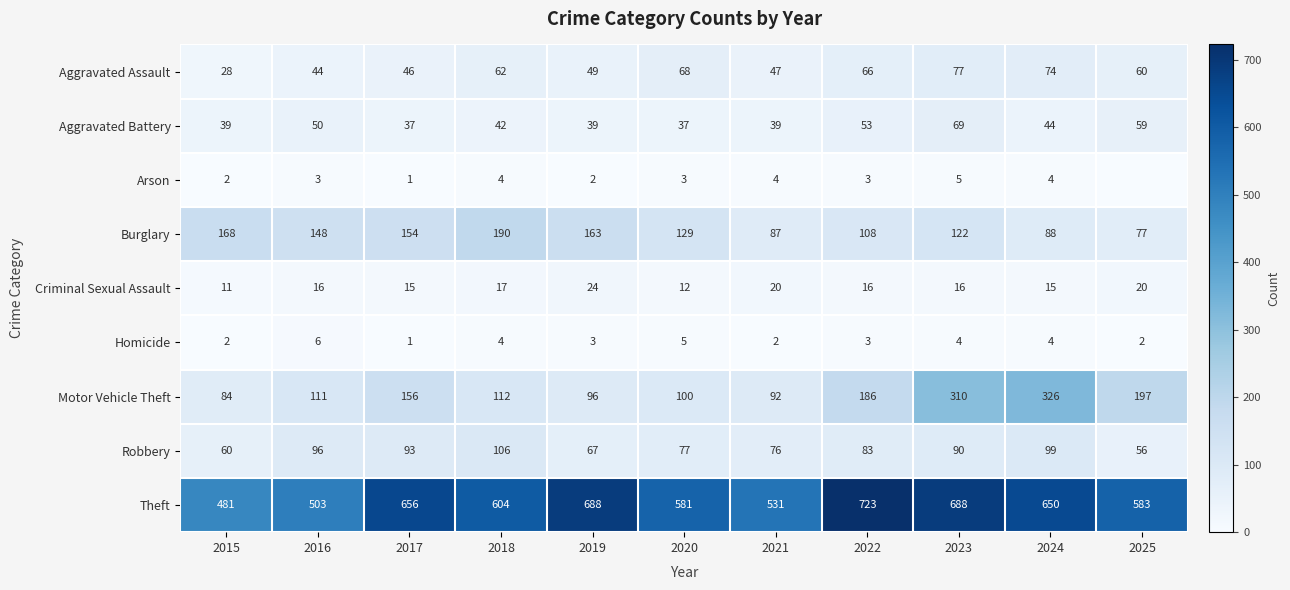

How many distinct data groups are displayed?

9